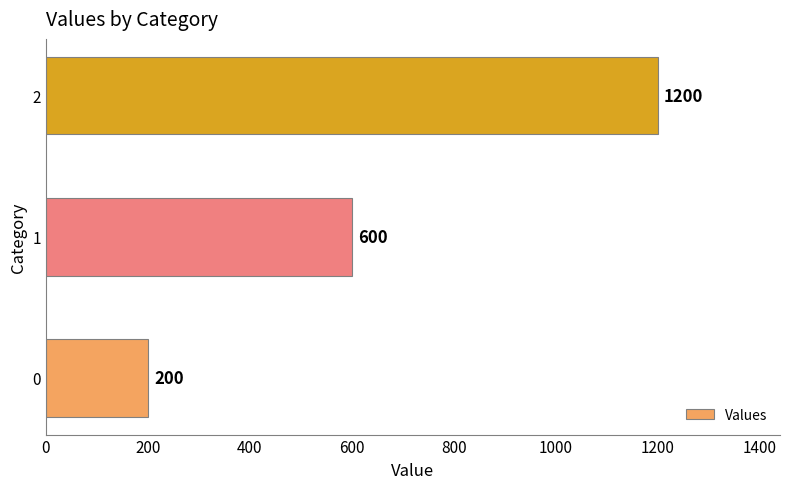

What is the maximum value shown in the chart?

1200